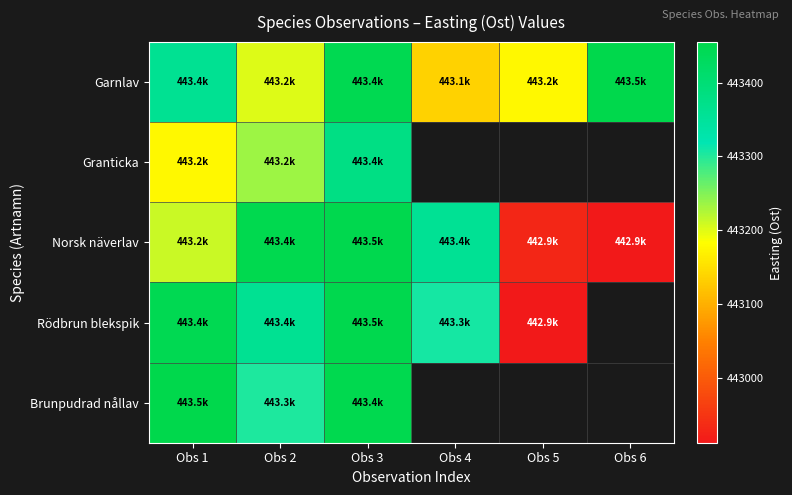

List the series in order of their overall mean, lowest first.

Garnlav, Granticka, Norsk näverlav, Rödbrun blekspik, Brunpudrad nållav